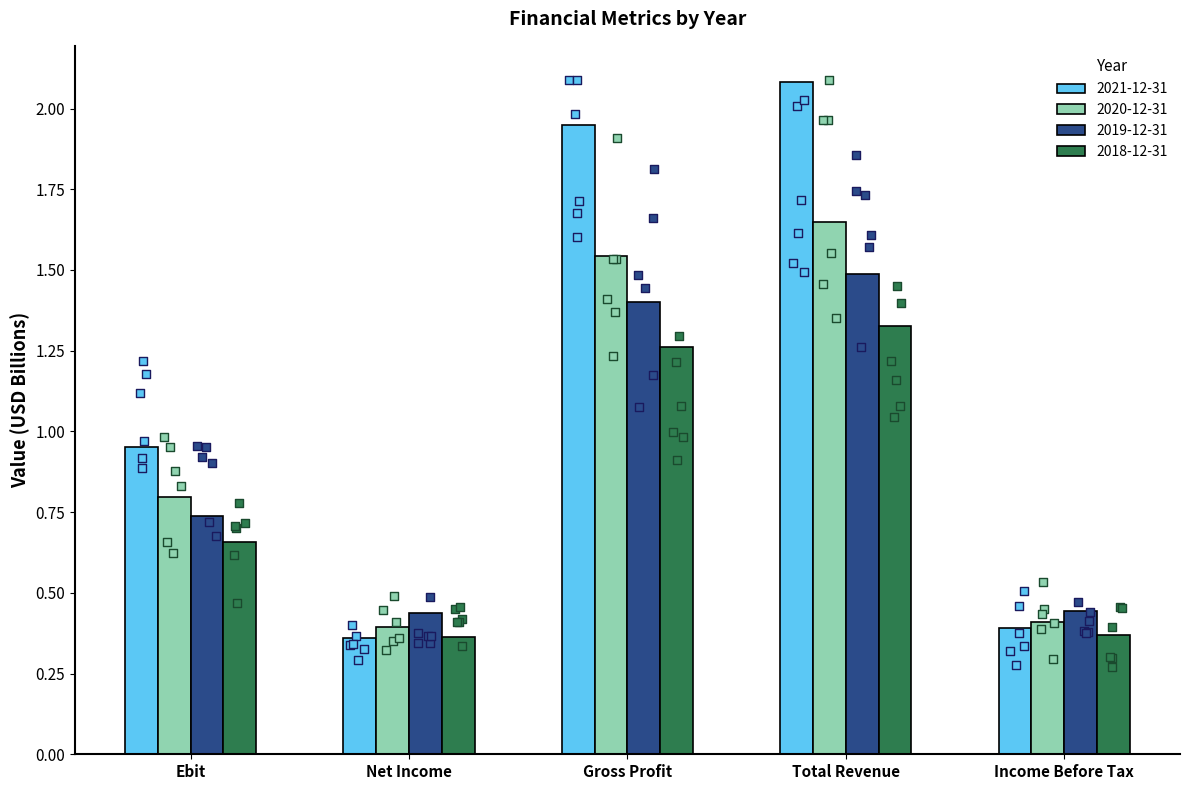

Is the value of 2018-12-31 at Gross Profit greater than the value of 2021-12-31 at Gross Profit?

No